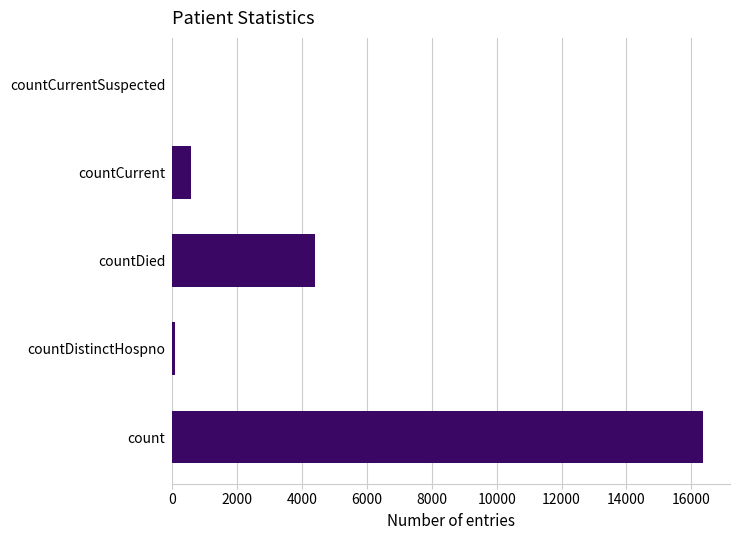

What is the change in value from countDied to countCurrent?

-3819